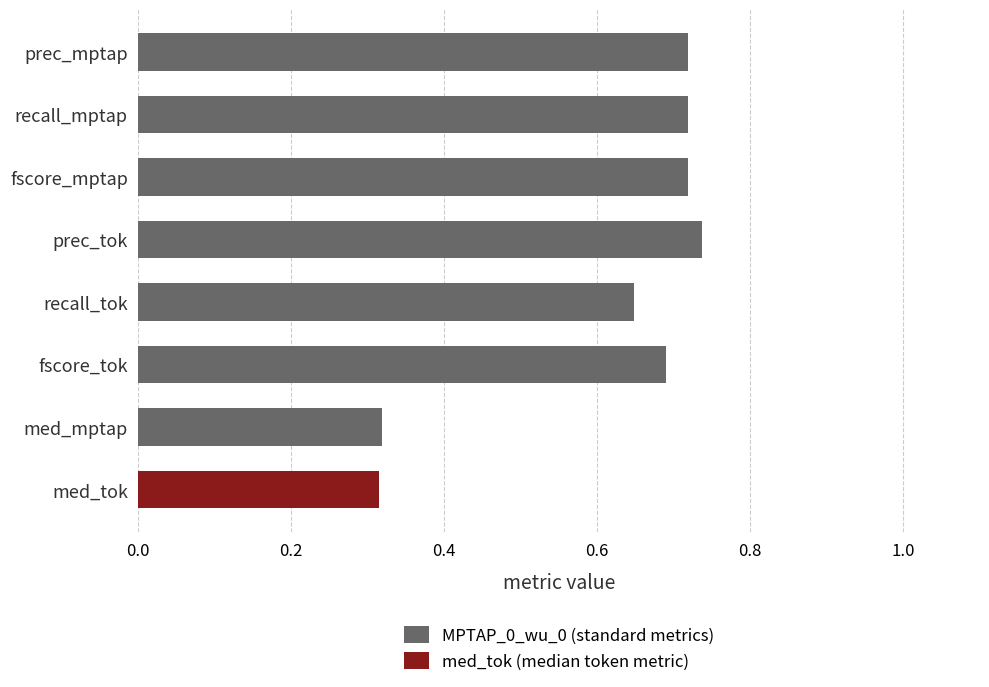

What is the label of the 8th bar from the bottom?

prec_mptap